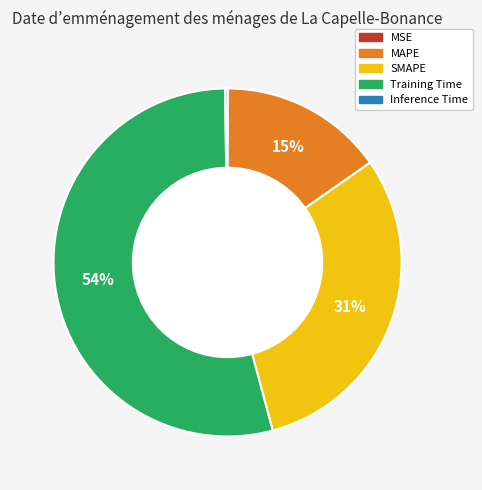

The Training Time slice represents 54% of the pie. True or false?

True